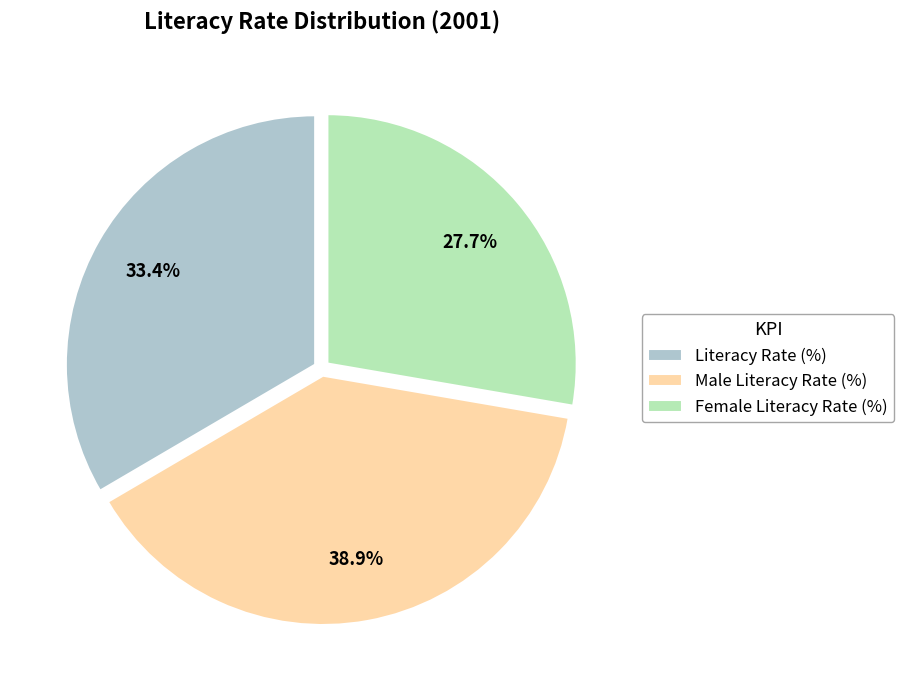

To the nearest percent, what is the combined percentage of Female Literacy Rate (%) and Literacy Rate (%)?

61%